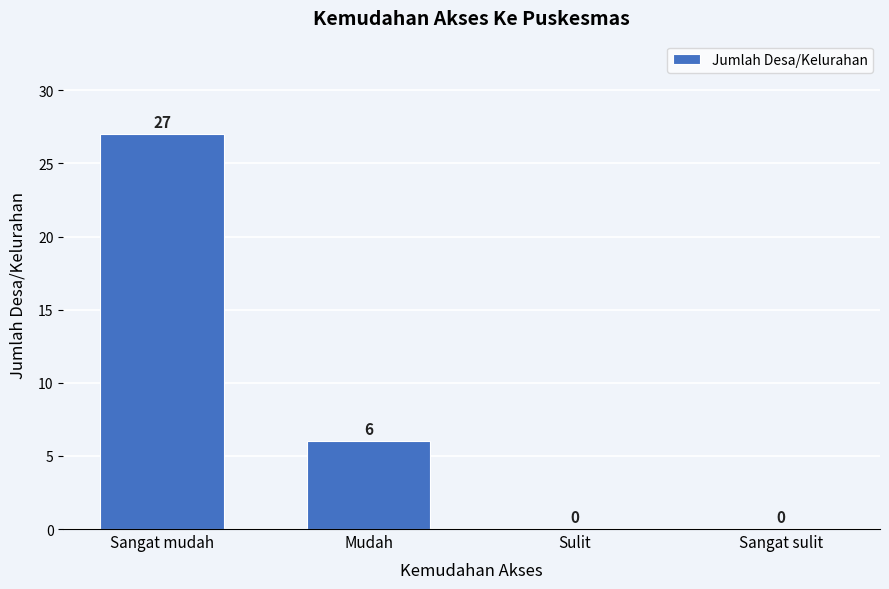

Reading left to right, transcribe all the data shown in this chart.

Sangat mudah=27	Mudah=6	Sulit=0	Sangat sulit=0